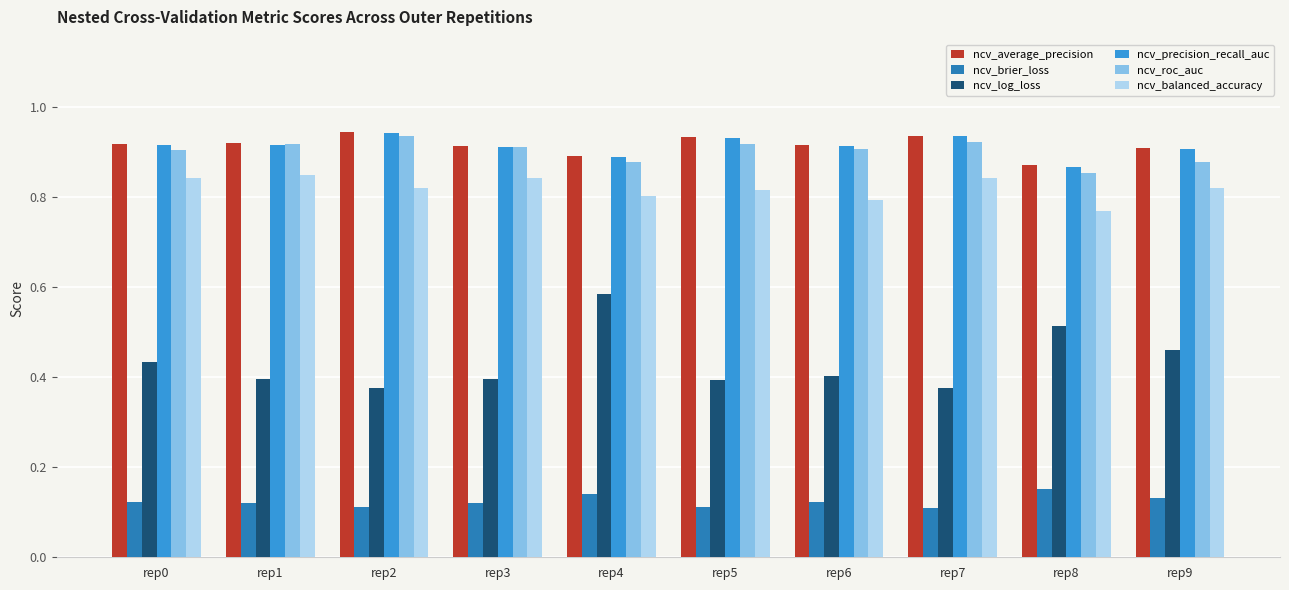

At which label does ncv_roc_auc reach its minimum?

rep8